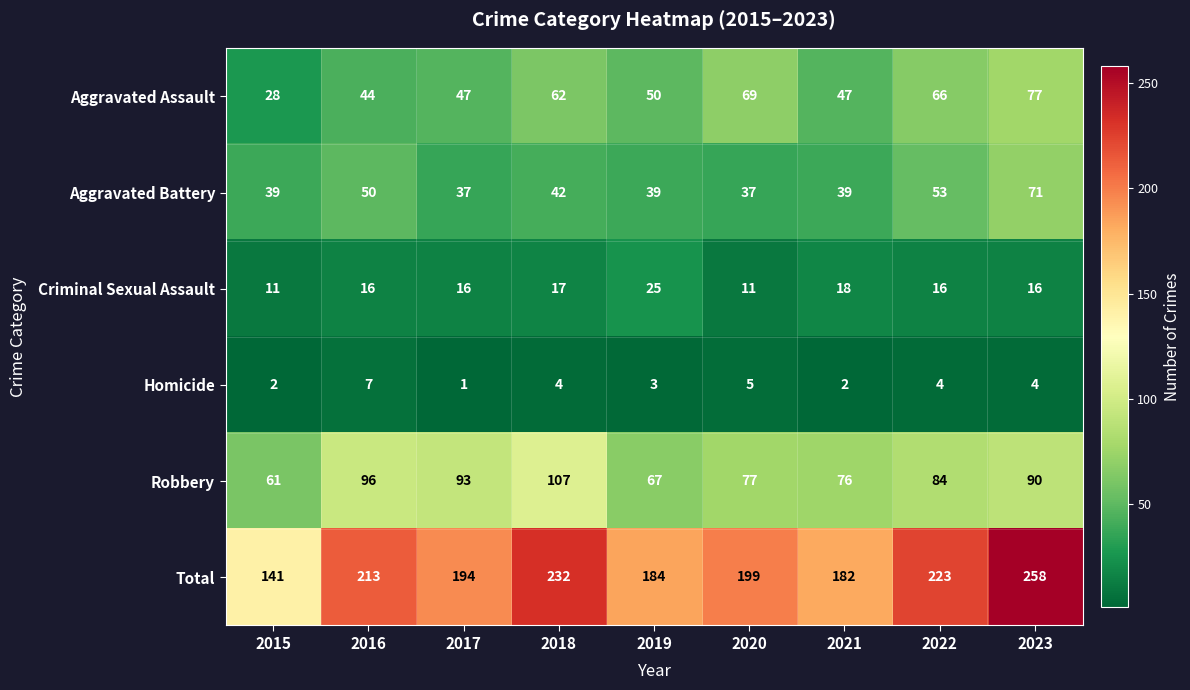

How many distinct data groups are displayed?

6